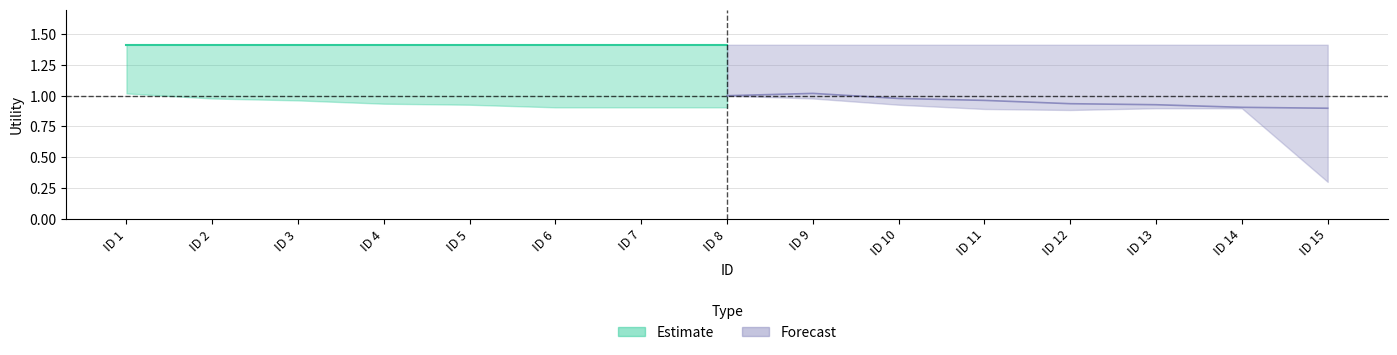

Which series has the largest total across all categories?

Estimate